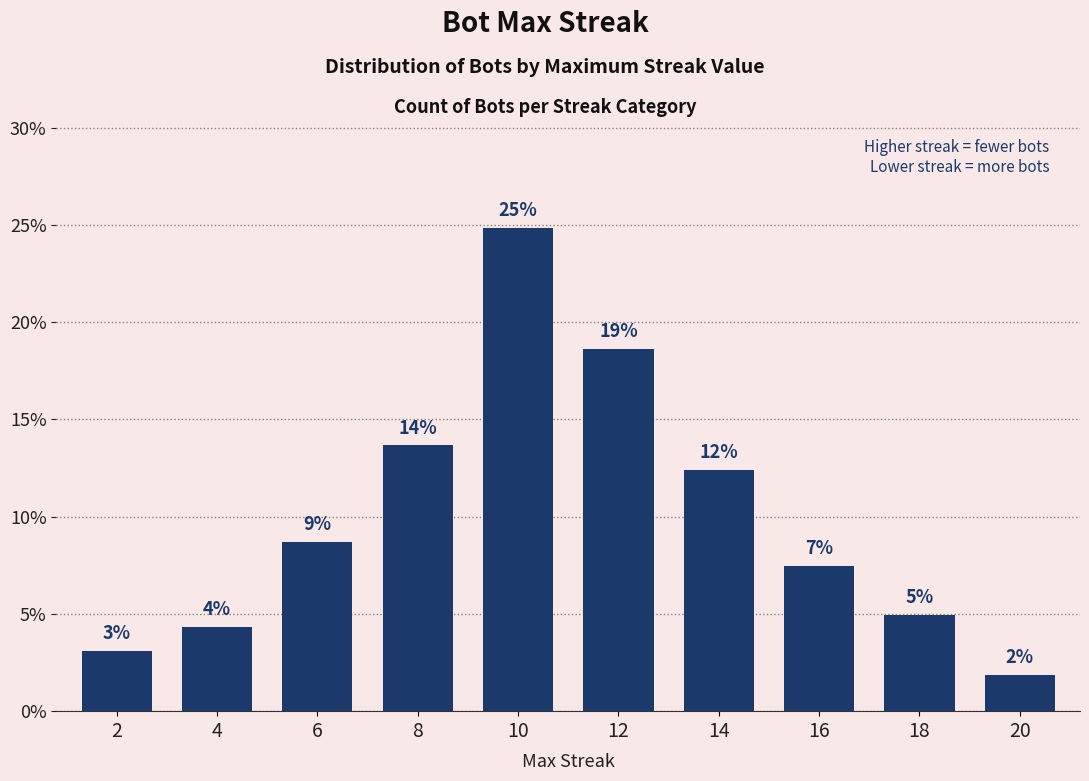

Approximately how many times larger is the value at 2 compared to 4?

0.7